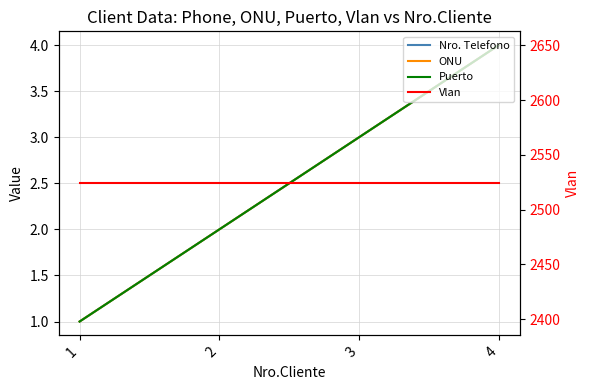

True or false: ONU and Puerto cross at least once.

False